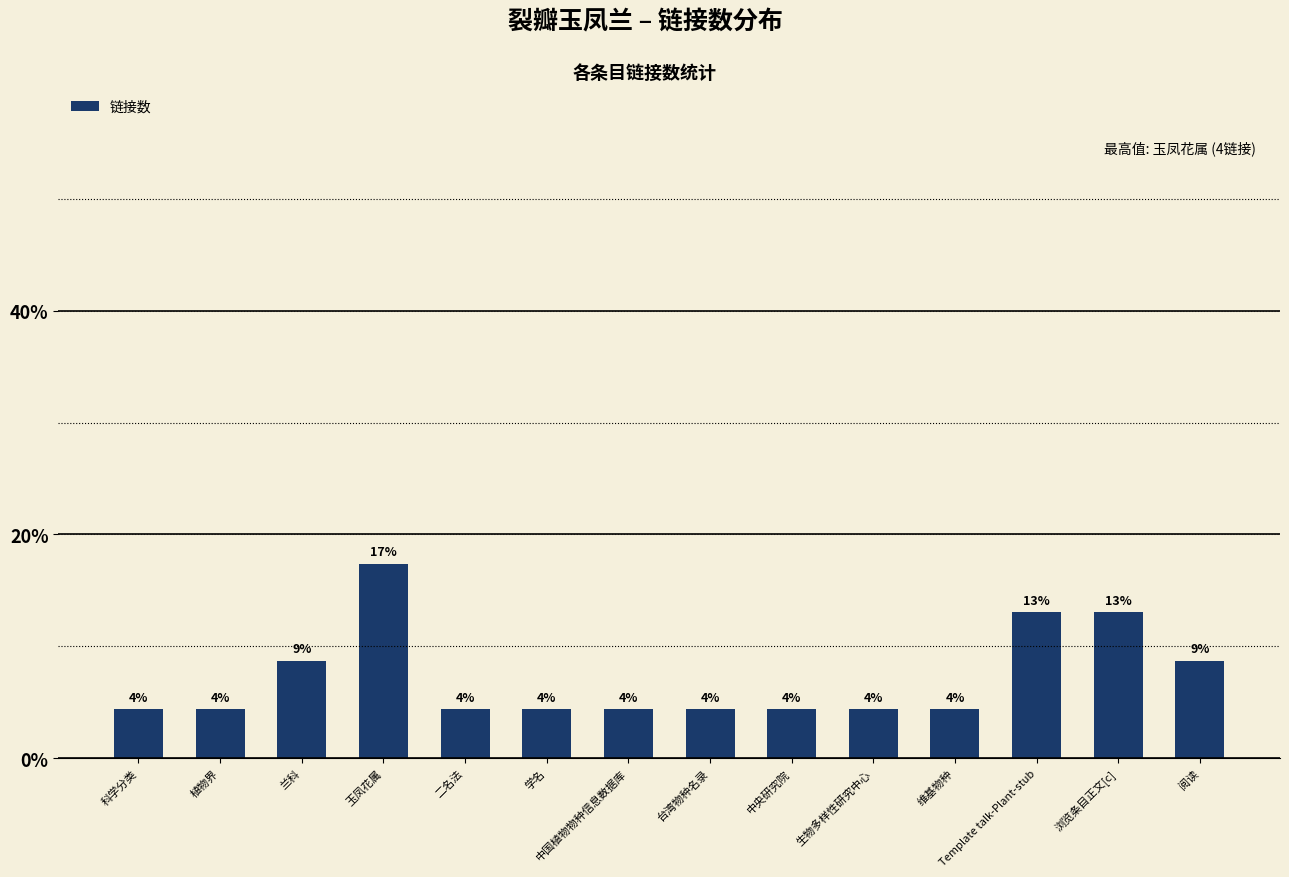

What is the sum of all values?

100.0